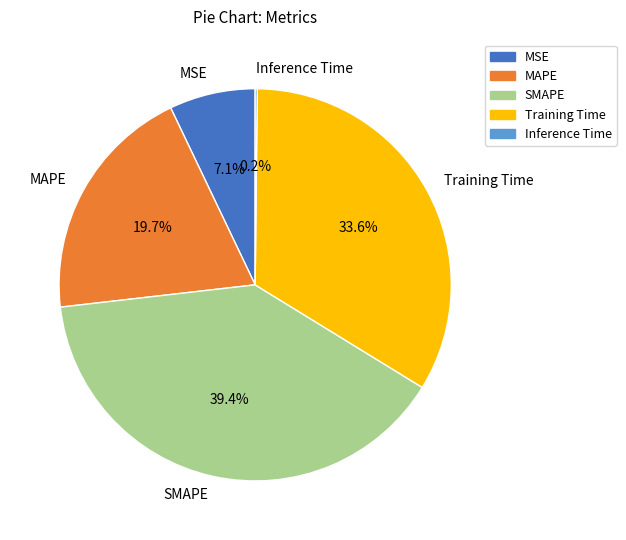

Is it true that Training Time is 26% of the pie?

False